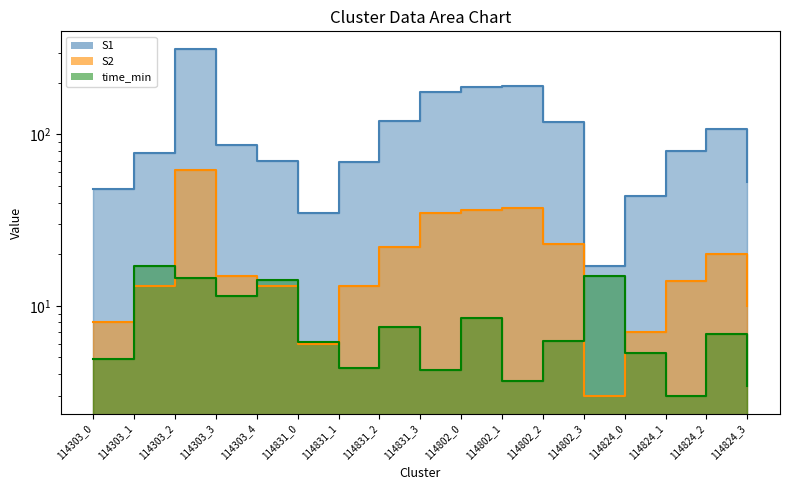

How many data points in time_min are less than 6?

7